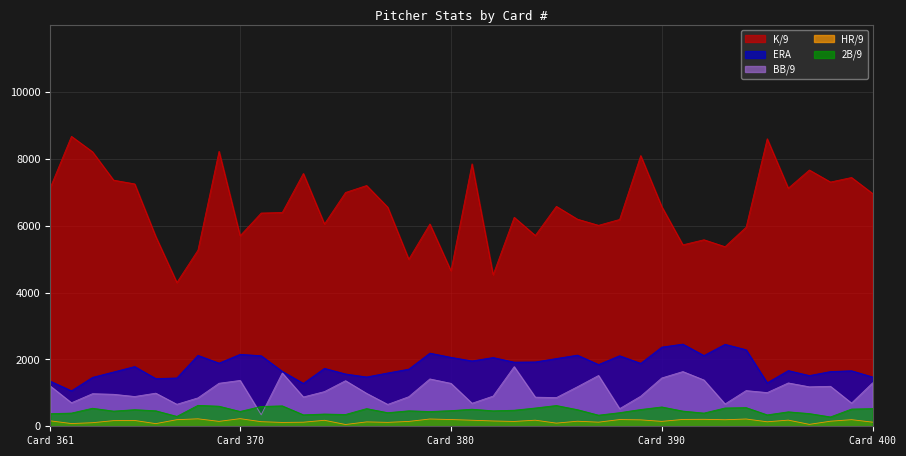

What is the value of the BB/9 point at the 22nd from the left?

903.5